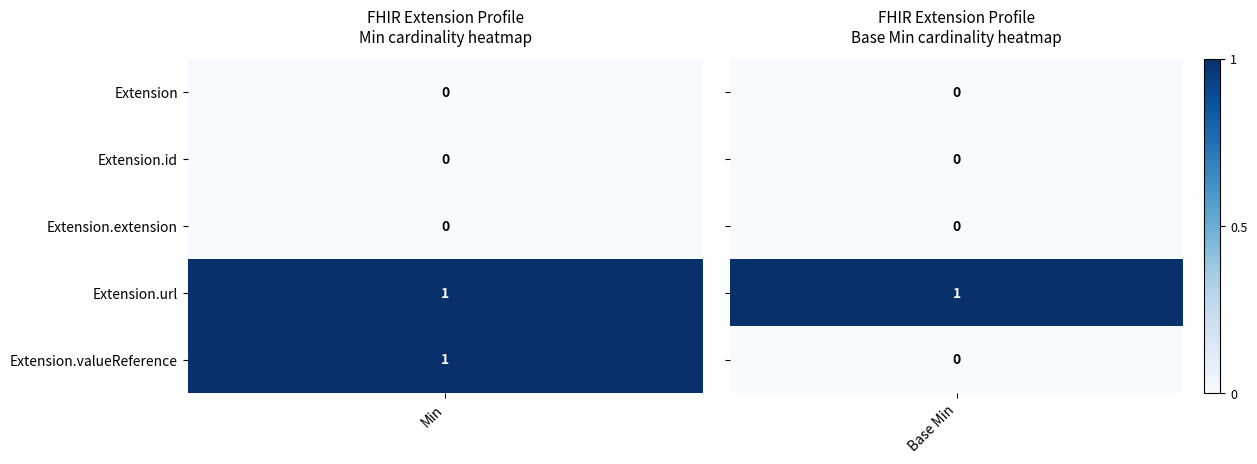

The value of Extension.url at Base Min is 0. True or false?

False